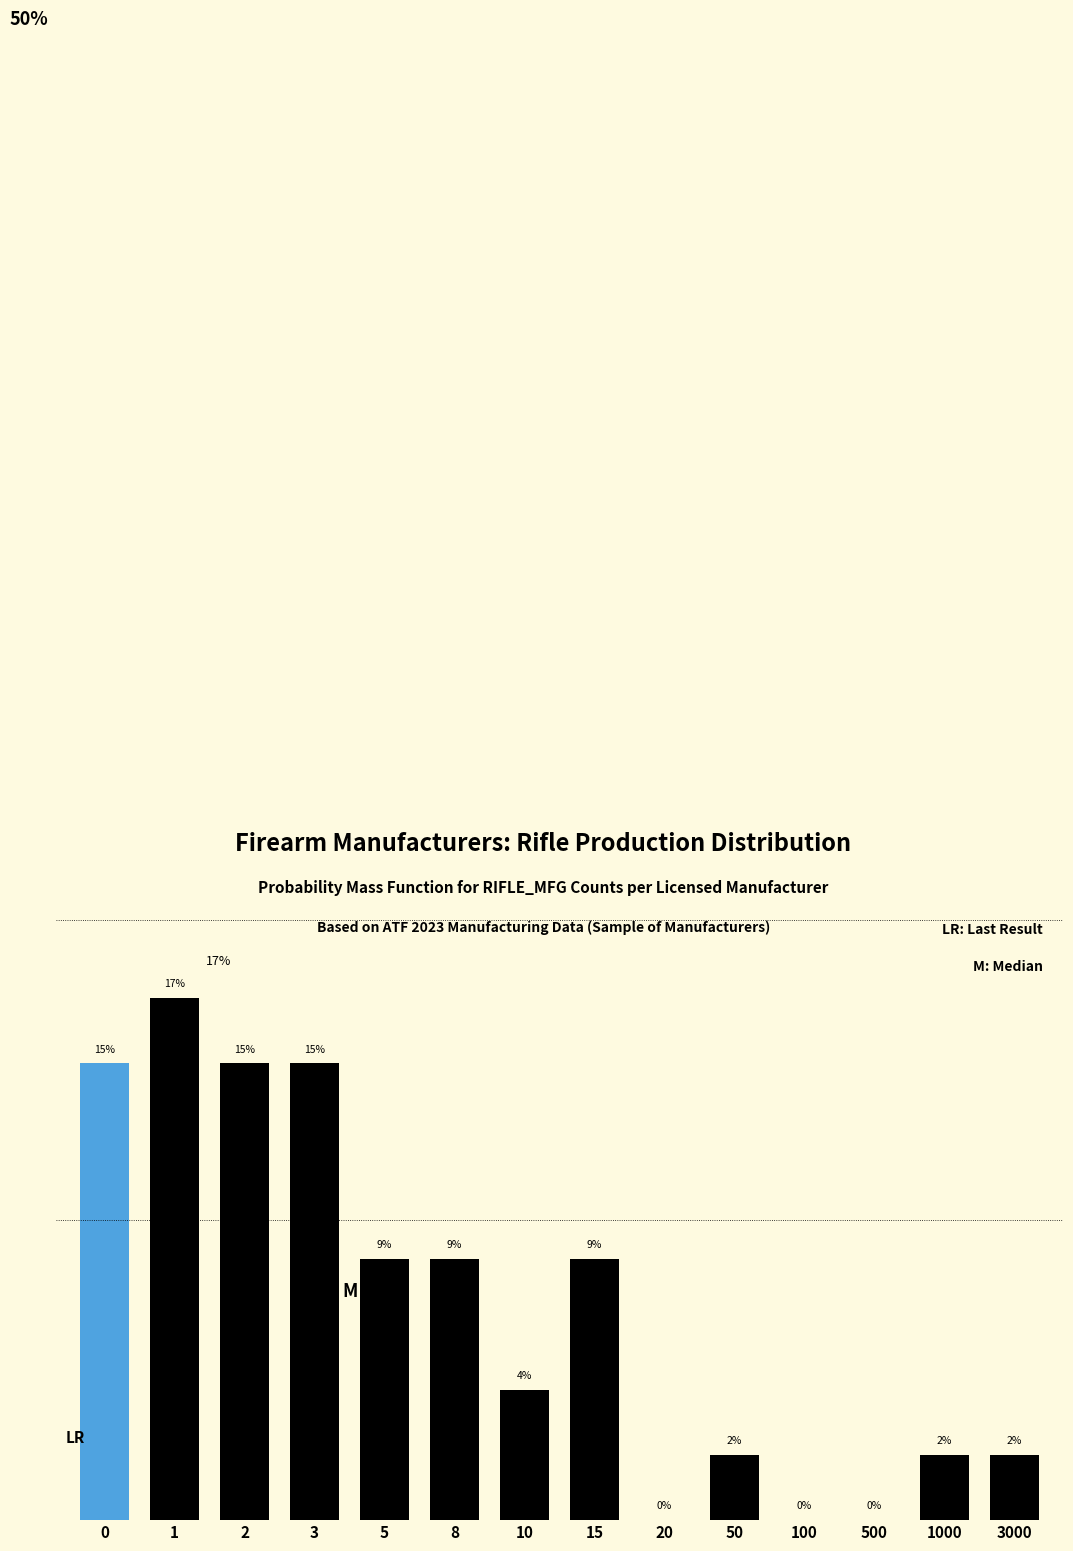

Are the bars horizontal?

No